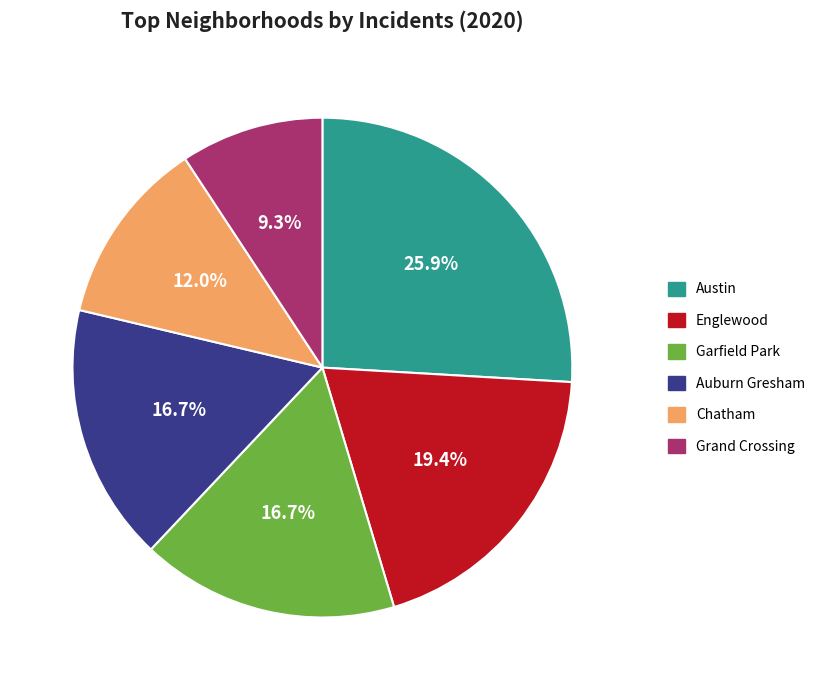

Is there a majority slice in this chart?

No